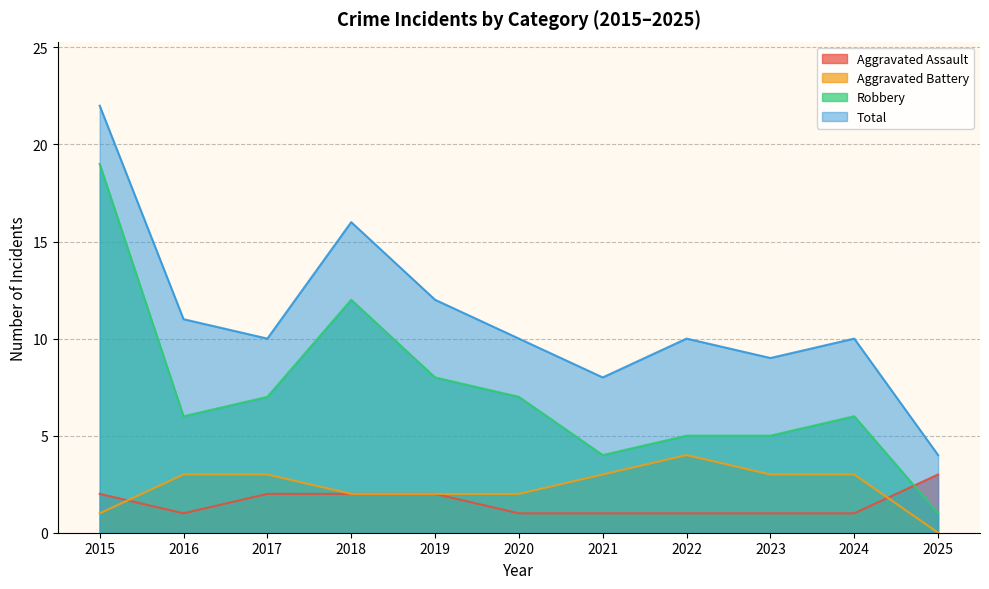

True or false: Aggravated Battery and Total intersect in this chart.

False